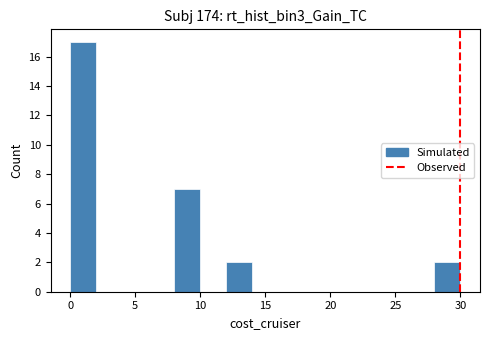

Reading left to right, list every bar in this chart as the range it spans on the x-axis followed by its height. The values are not printed on the chart, so give them approximately, as read against the axis.

0 to 2: 17
2 to 4: 0
4 to 6: 0
6 to 8: 0
8 to 10: 7
10 to 12: 0
12 to 14: 2
14 to 16: 0
16 to 18: 0
18 to 20: 0
20 to 22: 0
22 to 24: 0
24 to 26: 0
26 to 28: 0
28 to 30: 2